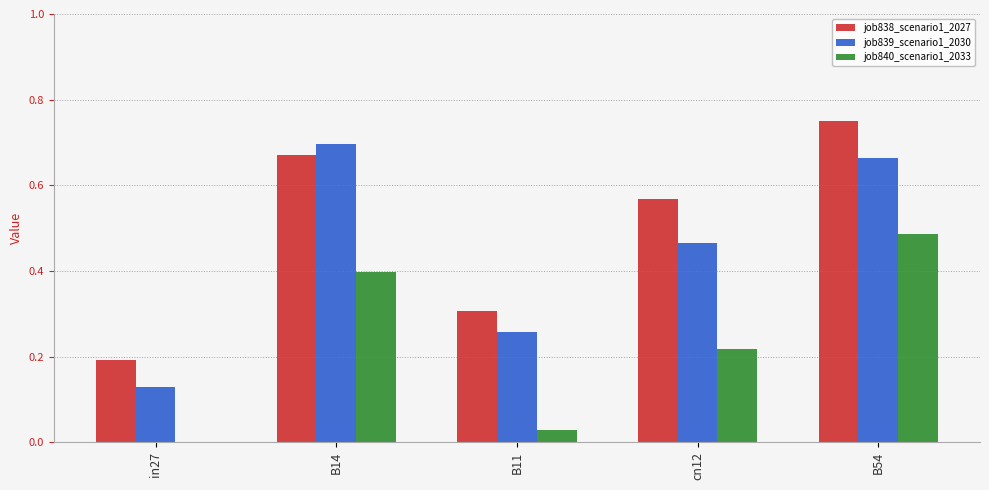

What is the sum of all job839_scenario1_2030 values?

2.2